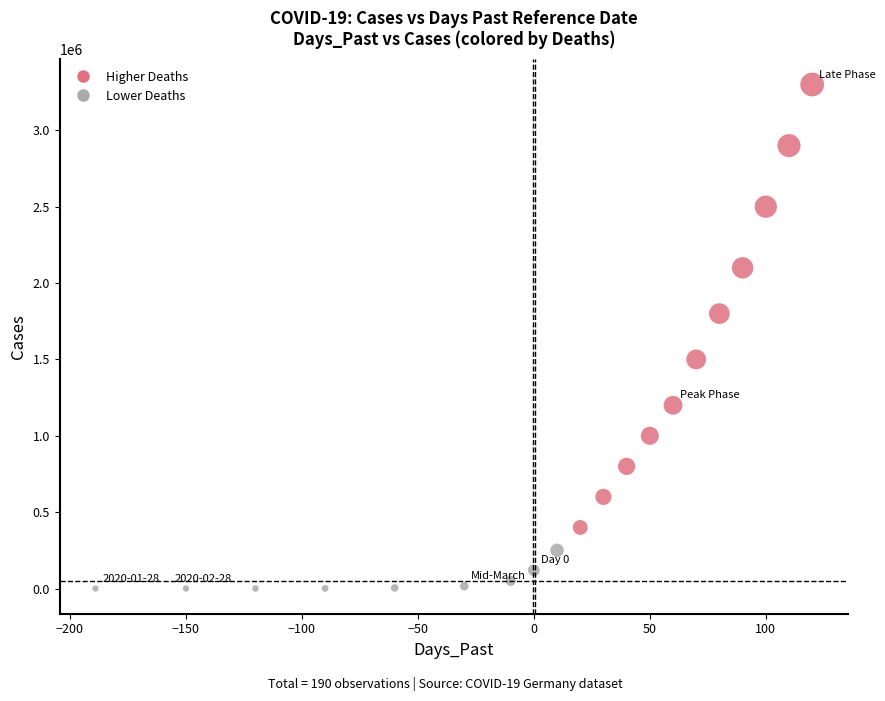

What is the range of Y values (max minus min)?

3300000